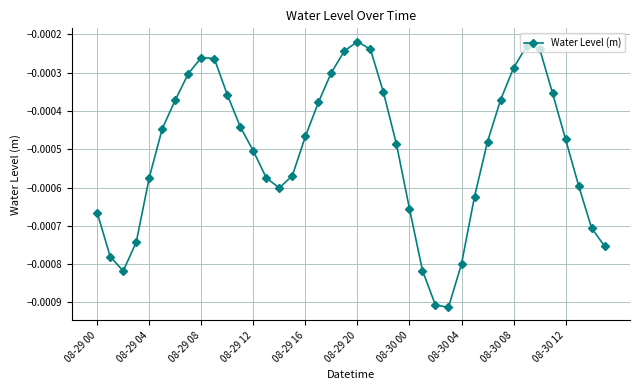

How many interior local valleys (lower than both neighbors) does the data have?

3